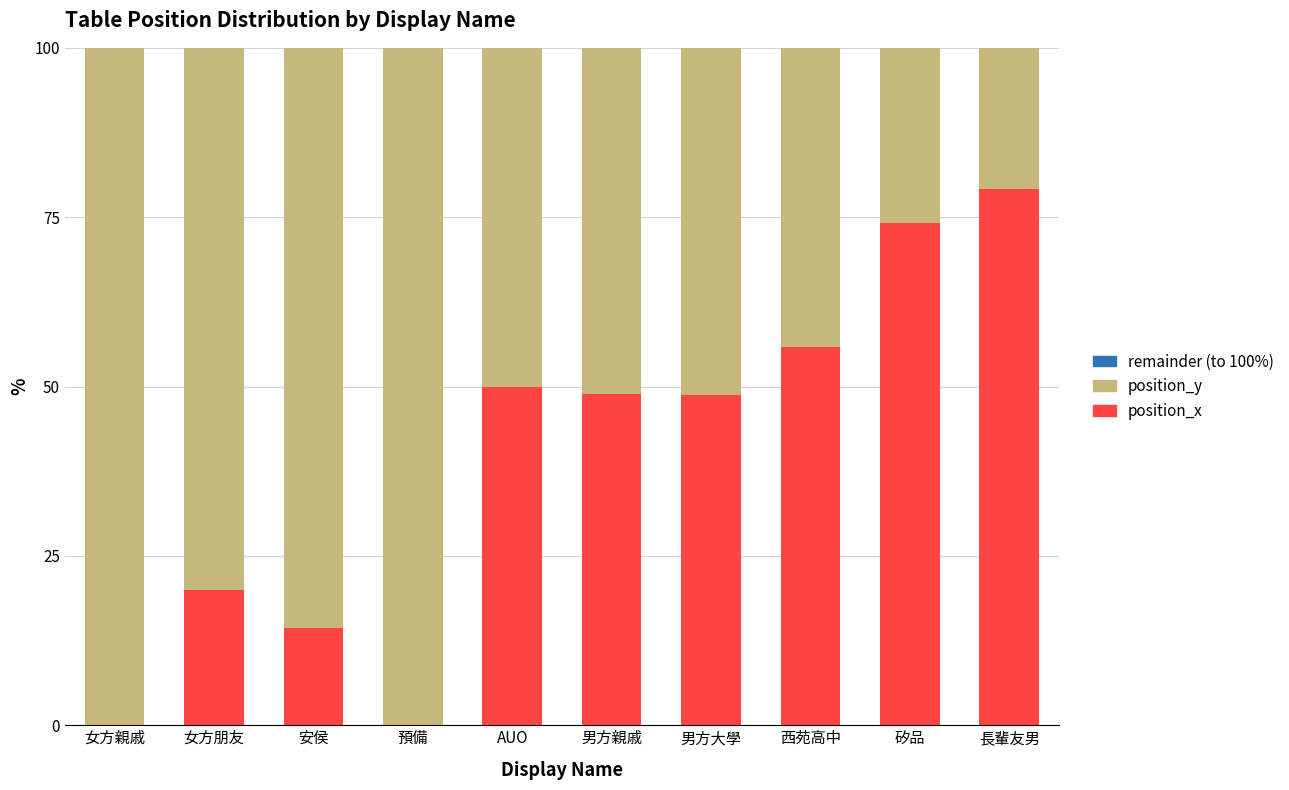

How many categories are shown in the chart?

10